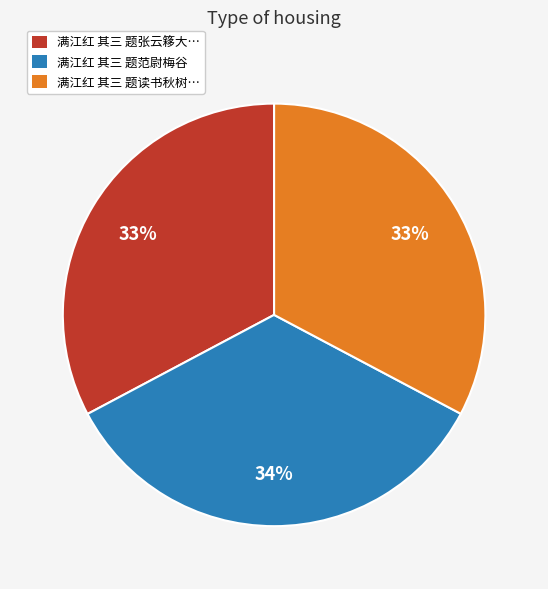

Count the number of slices in the pie.

3